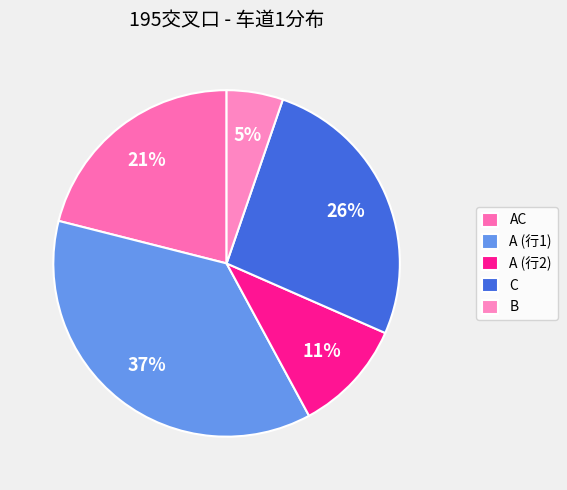

What is the smallest slice in the pie chart?

B